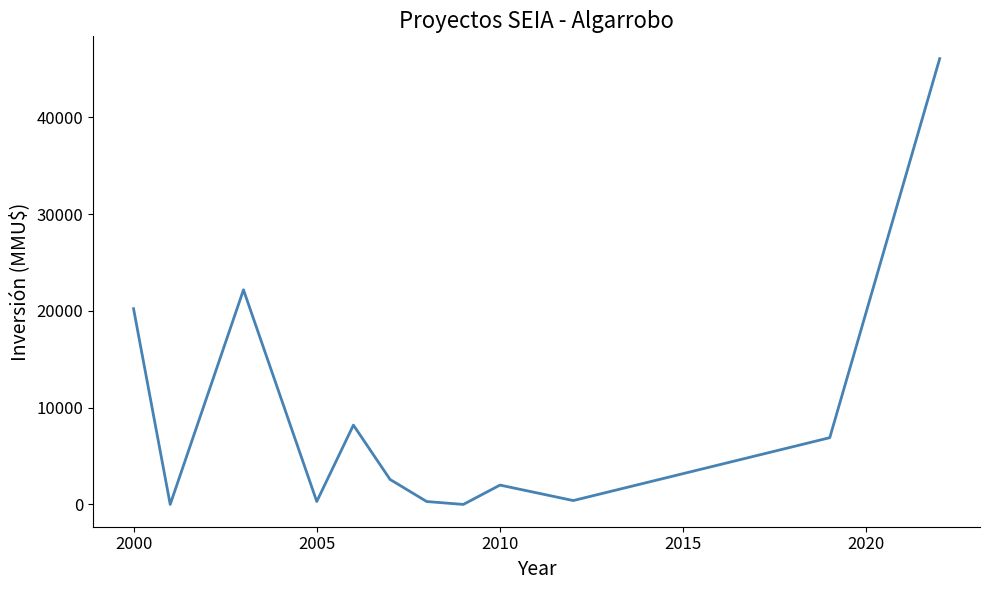

Count the number of data series in this chart.

1